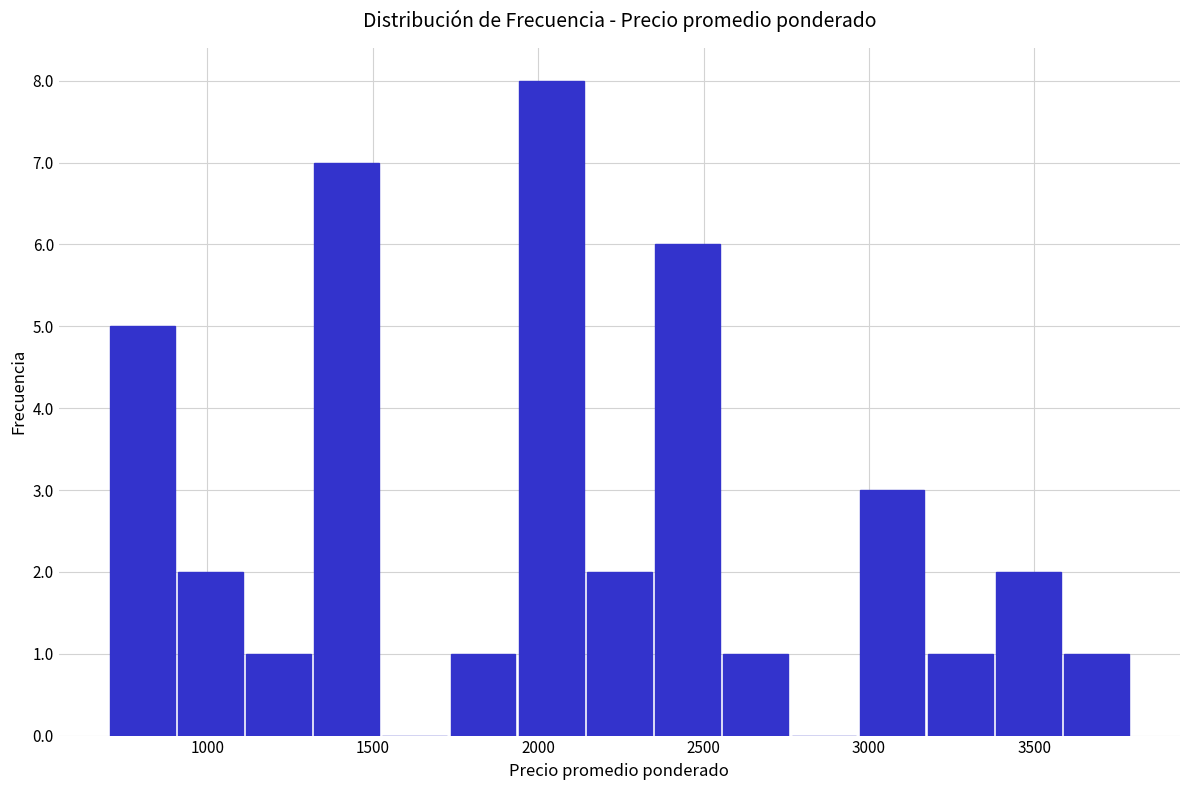

Reading left to right, list every bar in this chart as the range it spans on the x-axis followed by its height. Neither the bar edges nor the heights are printed on the chart, so give them approximately, as read against the axes.

700 to 900: 5
900 to 1100: 2
1100 to 1300: 1
1300 to 1500: 7
1500 to 1750: 0
1750 to 1950: 1
1950 to 2150: 8
2150 to 2350: 2
2350 to 2550: 6
2550 to 2750: 1
2750 to 2950: 0
2950 to 3150: 3
3150 to 3400: 1
3400 to 3600: 2
3600 to 3800: 1